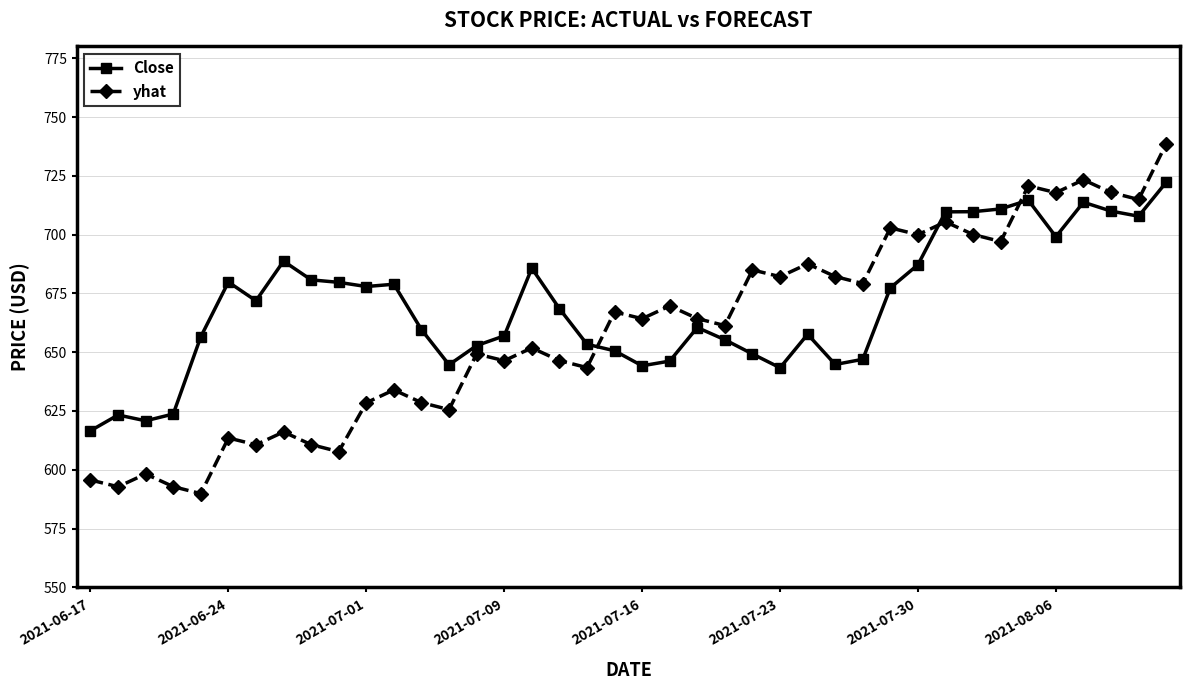

True or false: Close has more than 0 points higher than both neighbors.

True